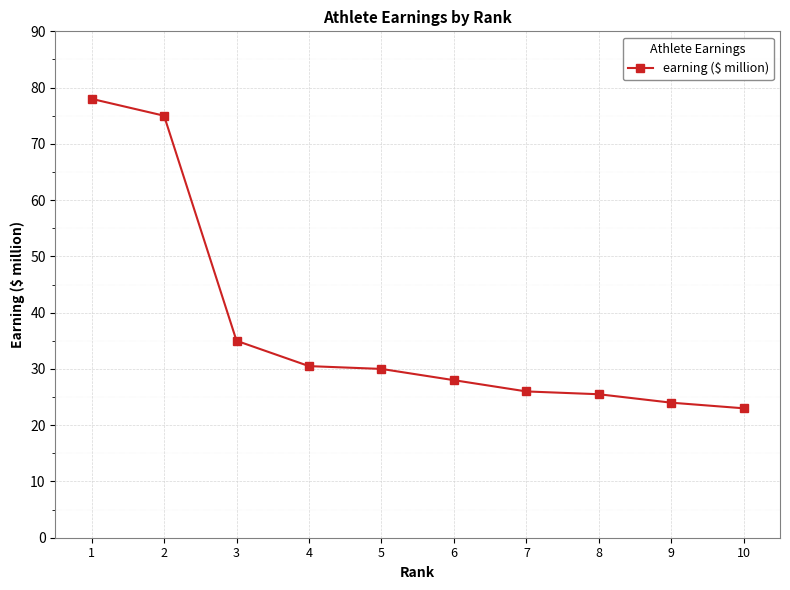

What is the approximate value at 4?

30.5